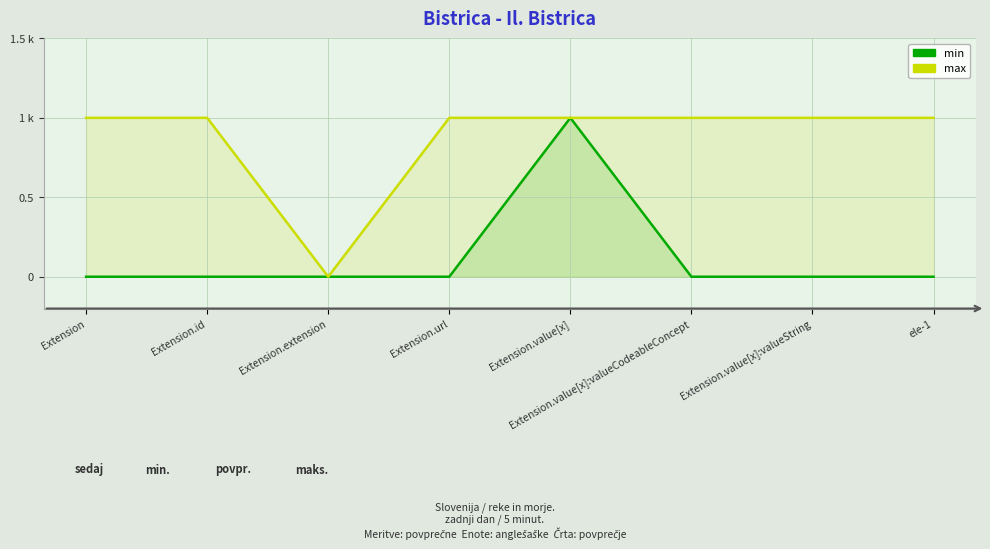

What is the value of the max point at the 6th from the left?

1